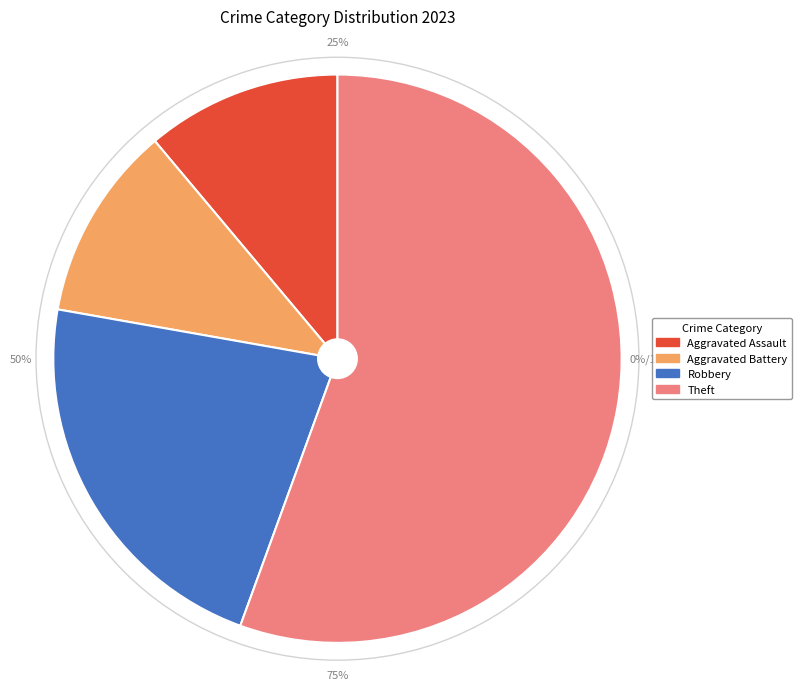

To the nearest percent, what is the difference between the Aggravated Battery and Theft slice percentages?

44%